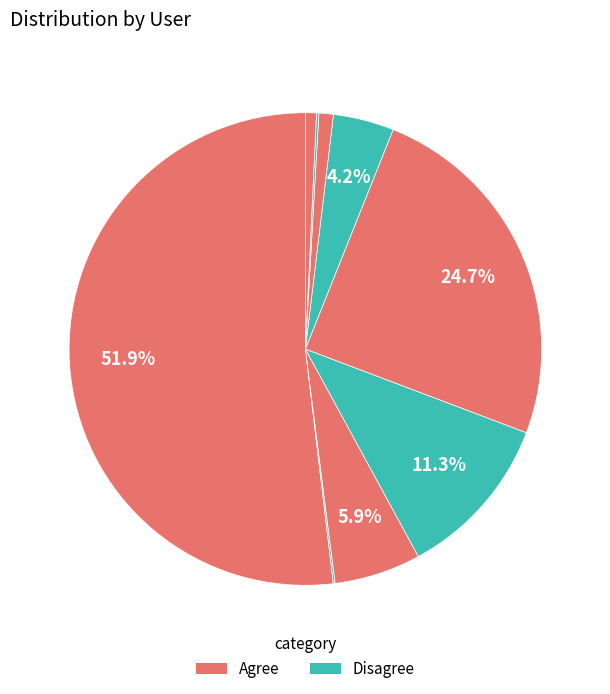

How many segments does this pie chart have?

9